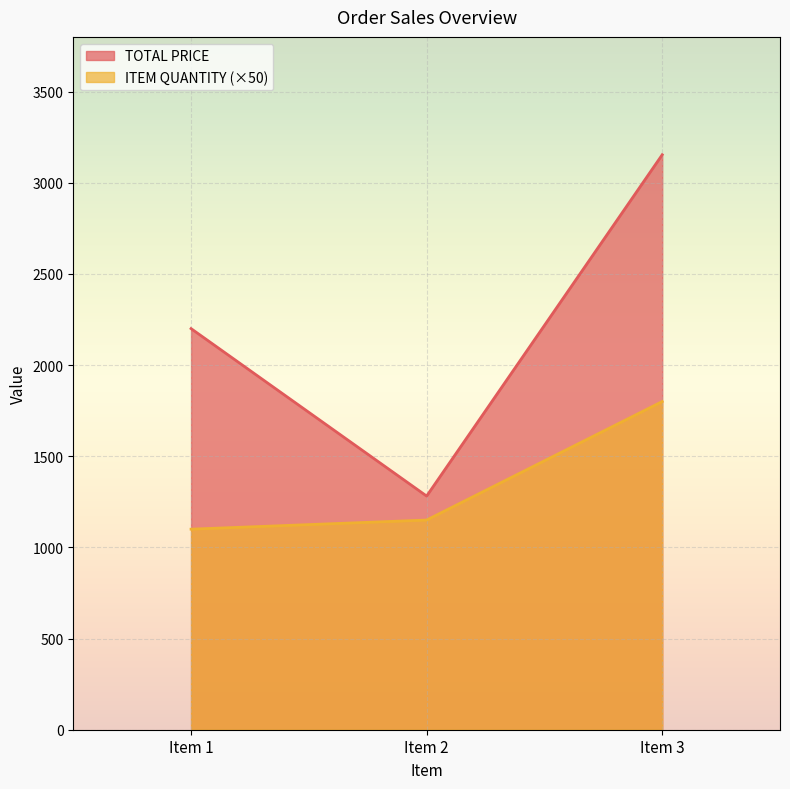

What are all the series names shown in the legend?

TOTAL PRICE, ITEM QUANTITY (×50)